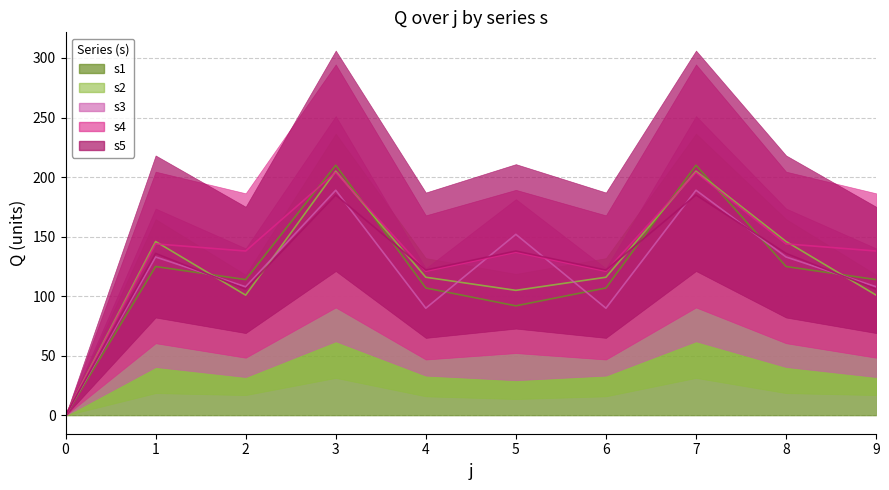

The value of s3 line at 1 is 133. True or false?

True